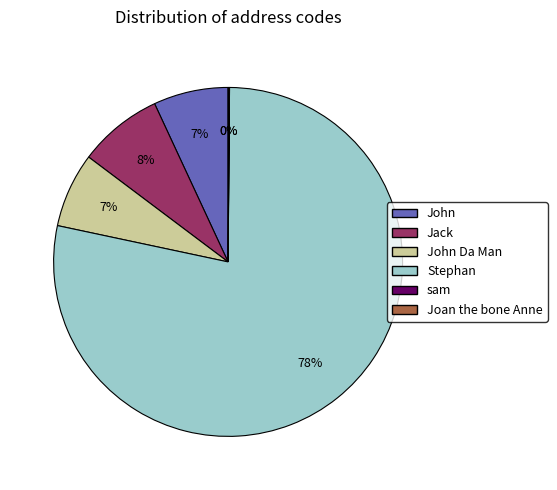

To the nearest percent, what is the average slice percentage?

17%